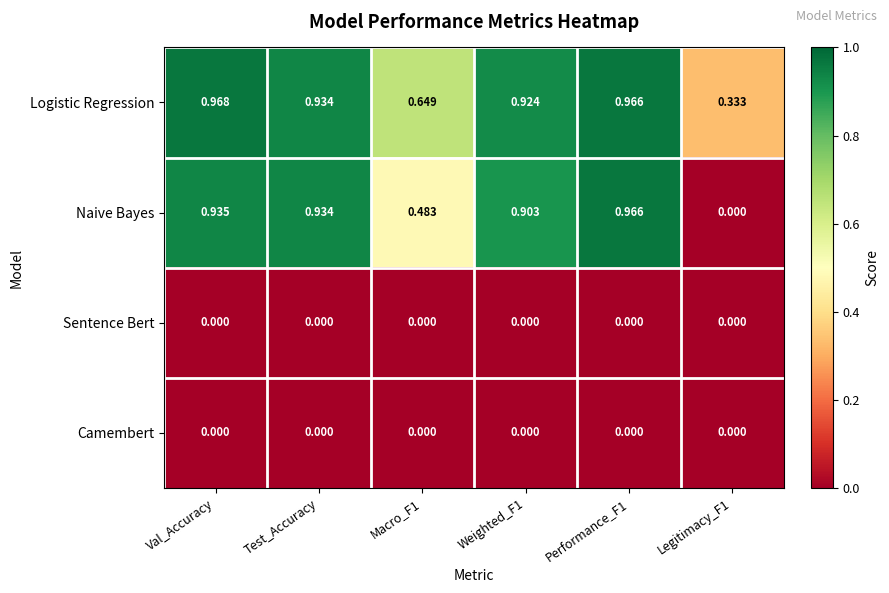

Which series has the largest range (max minus min)?

Naive Bayes